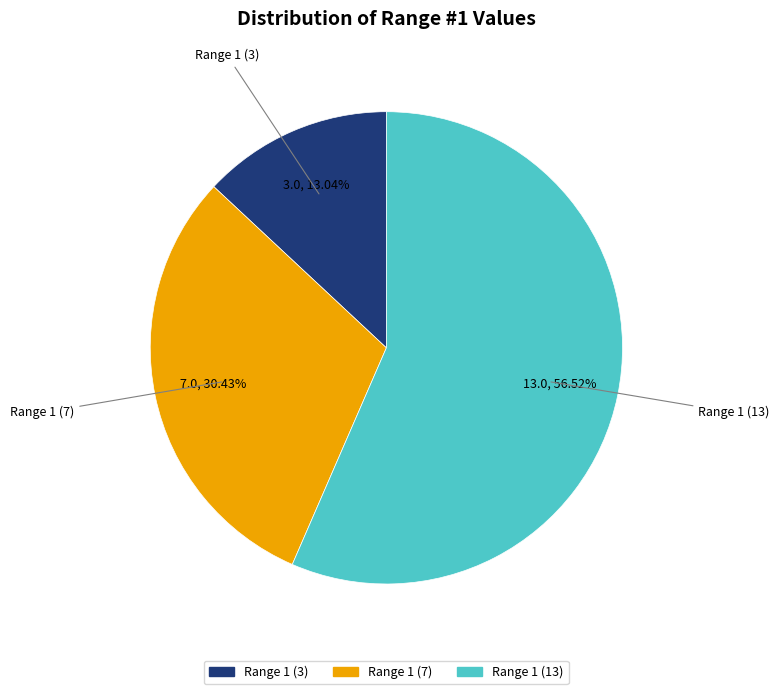

Which category accounts for the majority?

Range 1 (13)